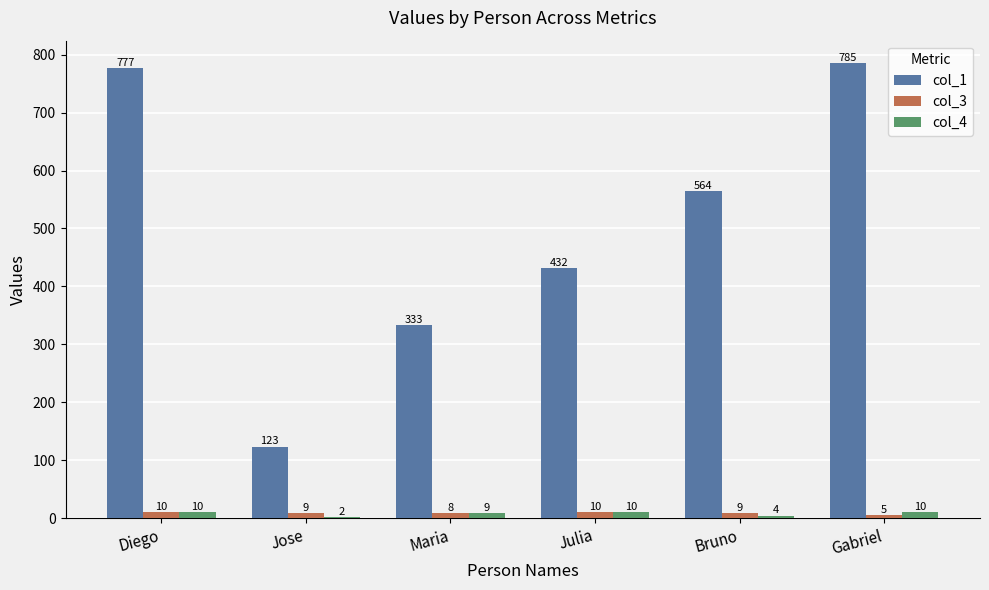

Count the number of categories in the chart.

6